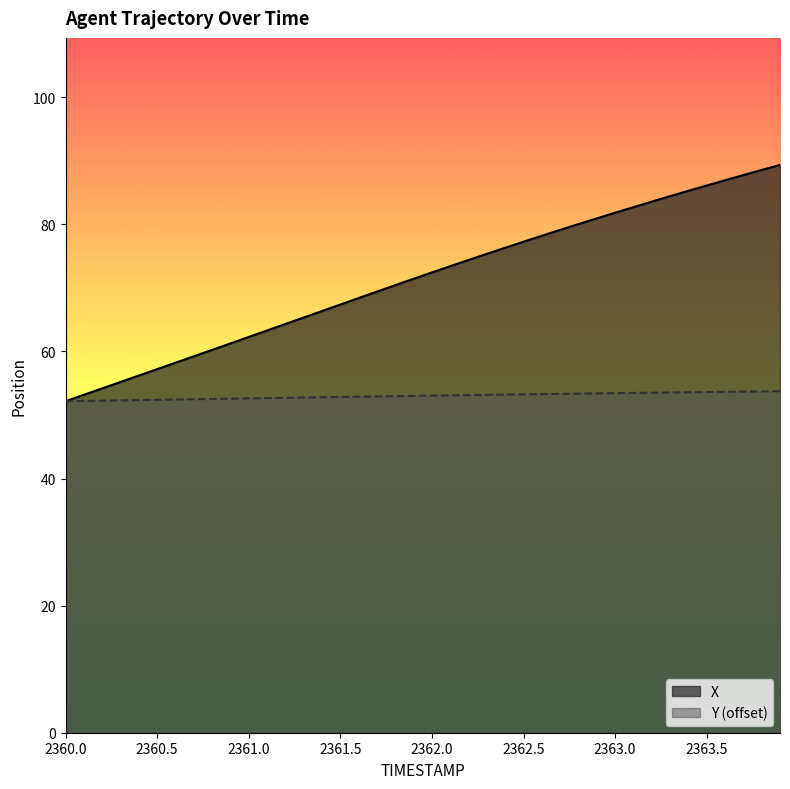

List the series in order of their overall mean, lowest first.

Y (offset), X